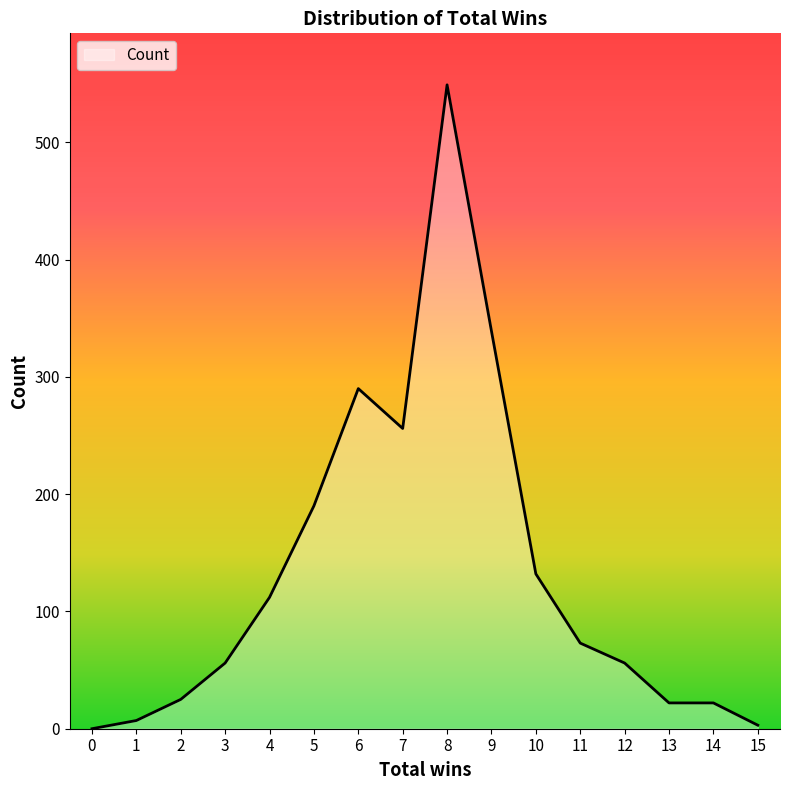

Which has a higher value, 1 or 13?

13